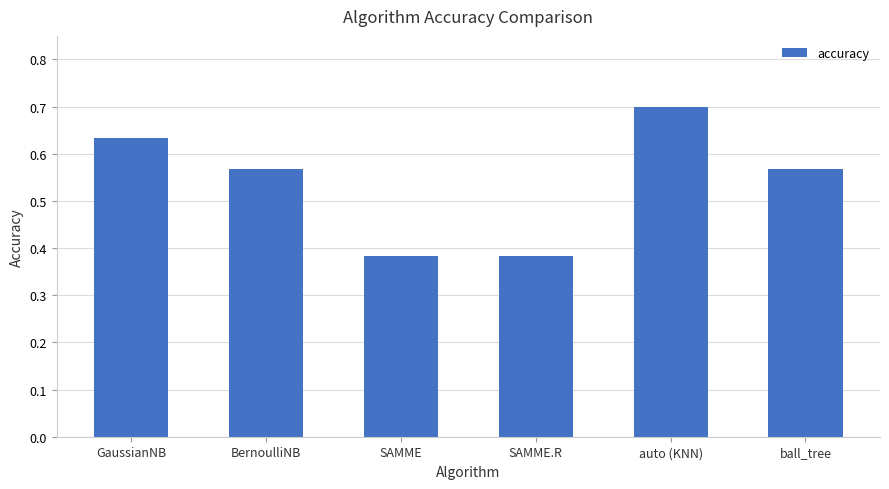

Count the values in the range 0 to 1.

6